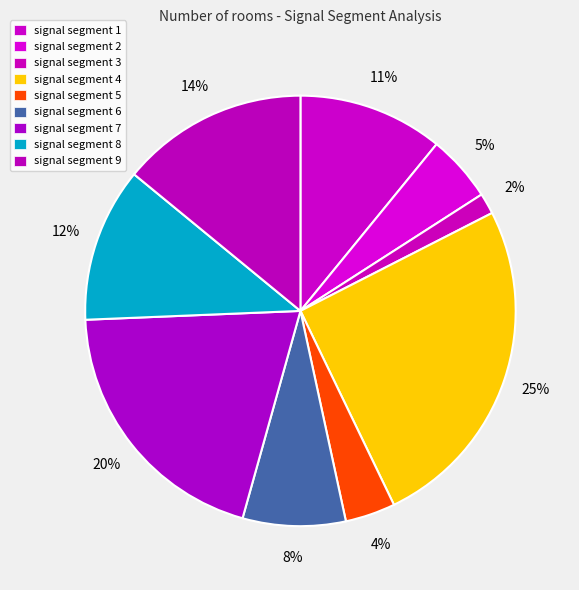

To the nearest percent, what is the average slice percentage?

11%